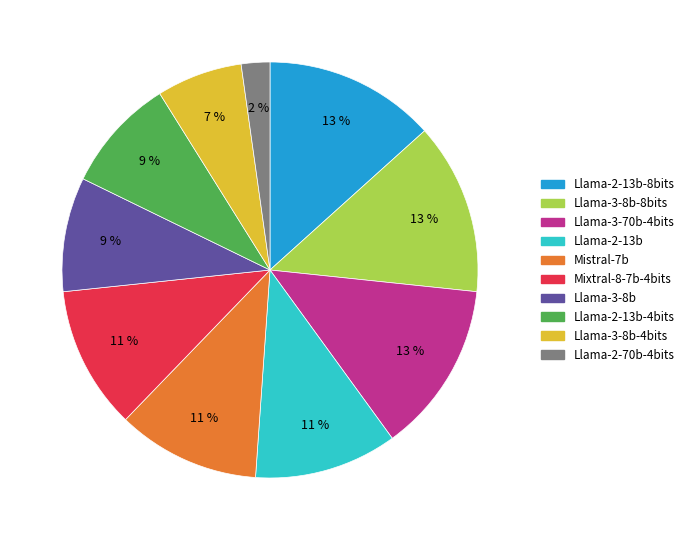

Does any single category account for the majority?

No